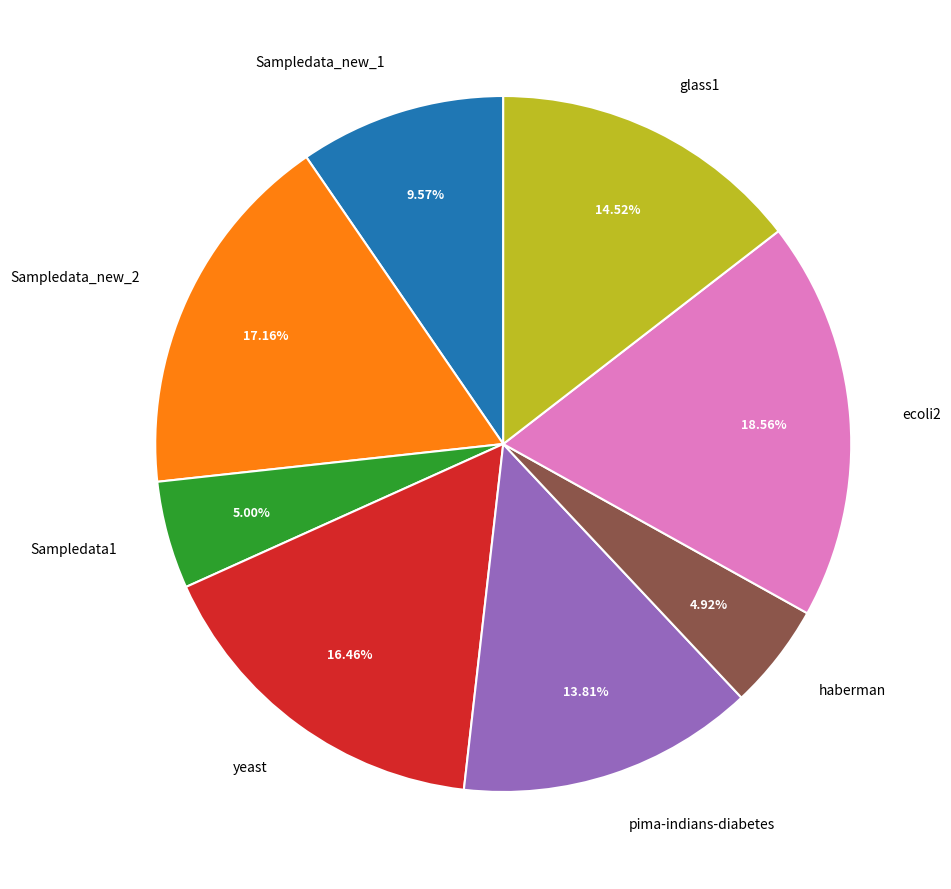

True or false: yeast accounts for 31% of the total.

False